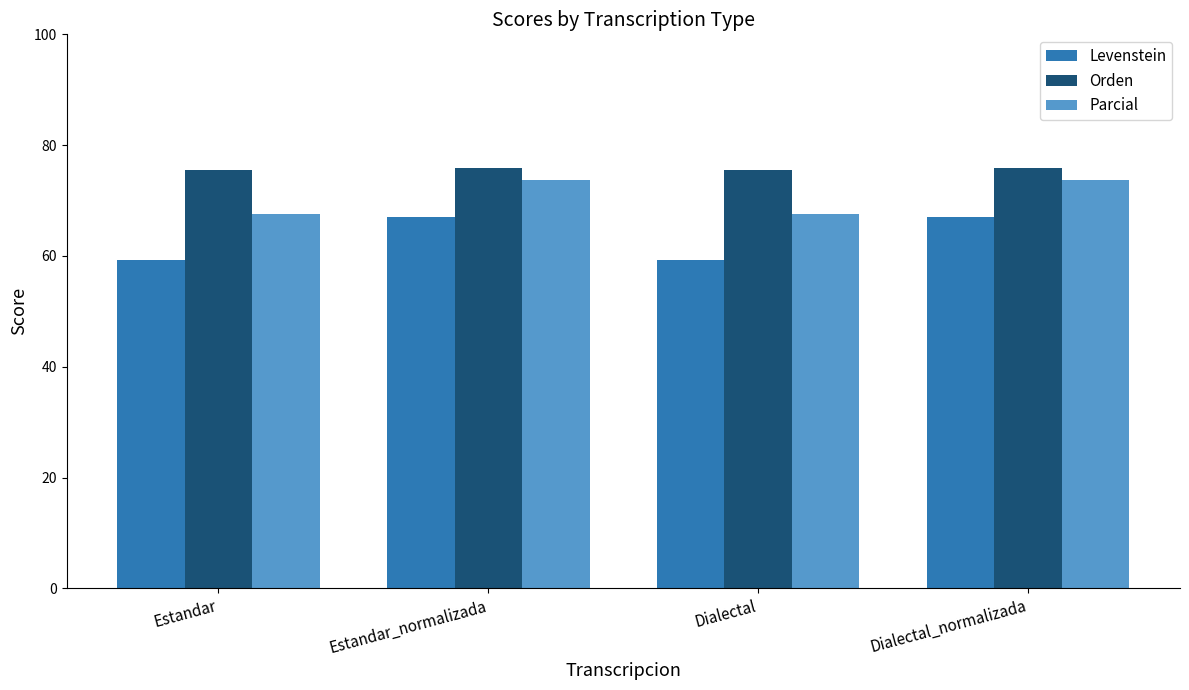

Is the value of Orden at Estandar_normalizada greater than the value of Parcial at Estandar?

Yes